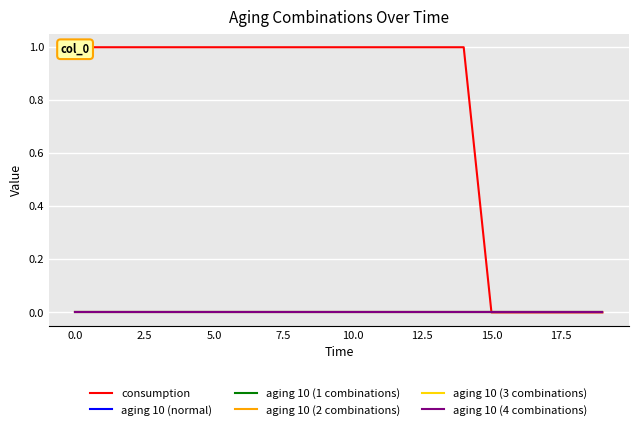

What is the approximate value of consumption at 5.0?

1